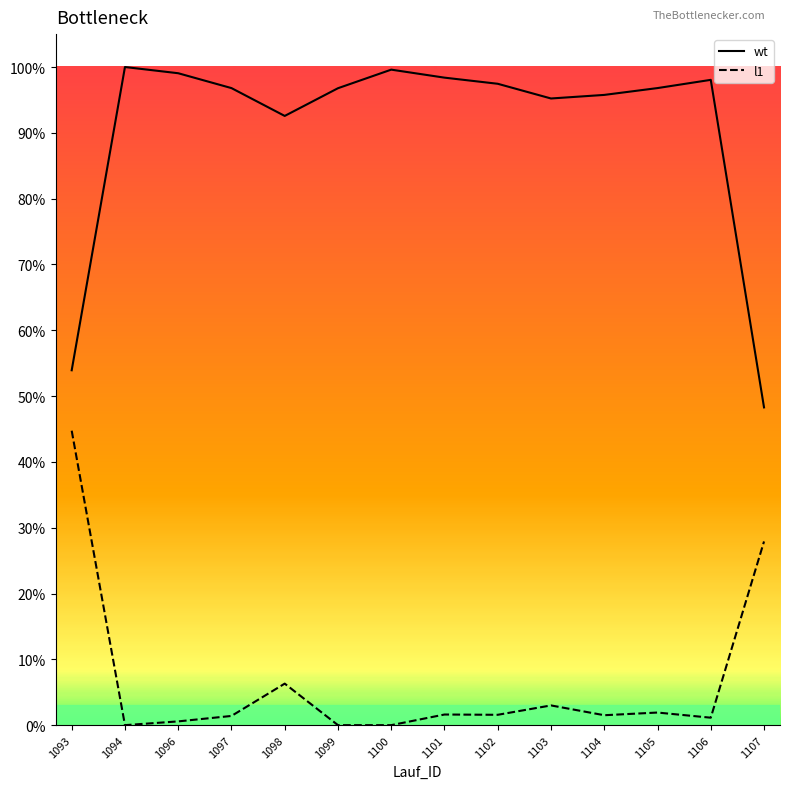

What is the average value of the wt series?

0.9